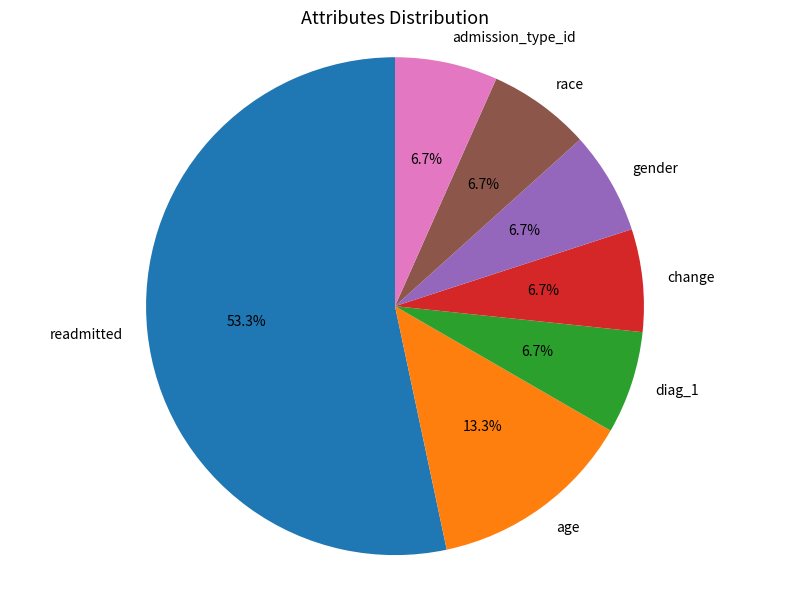

Which category accounts for the majority?

readmitted